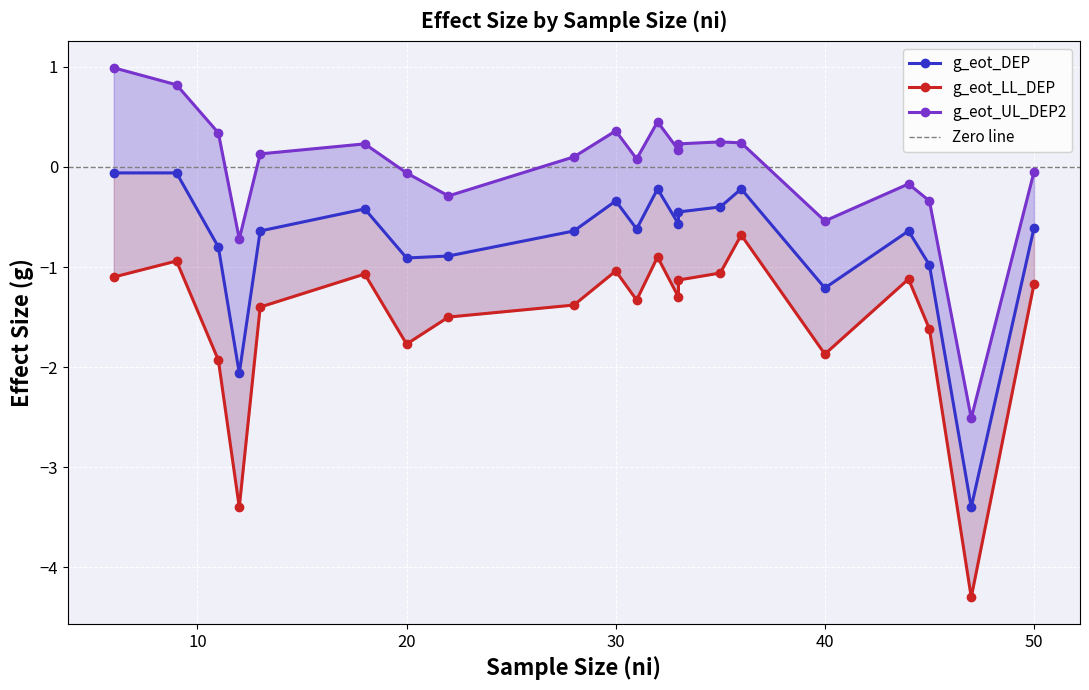

What is the total value across all series at 18?

-1.3